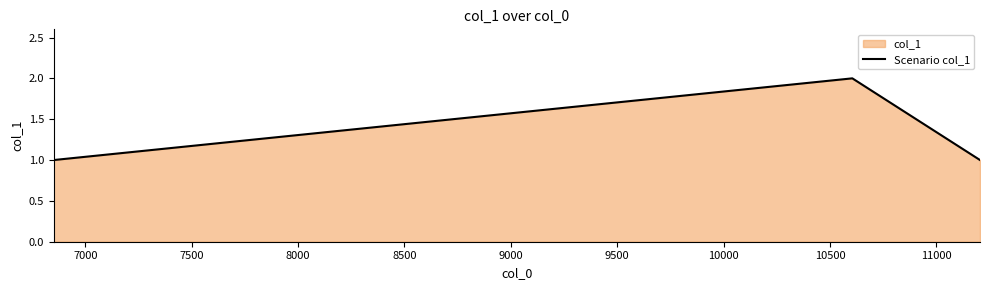

Reading left to right, what are all the values shown in this chart?

1	2	1